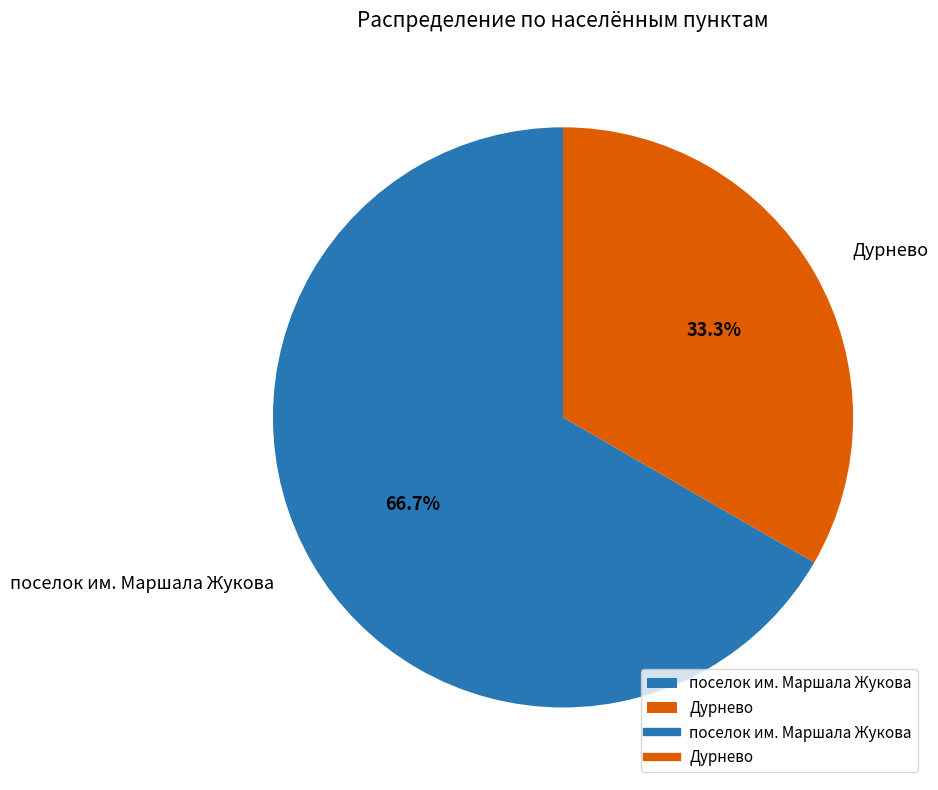

To the nearest percent, what portion does поселок им. Маршала Жукова represent?

67%